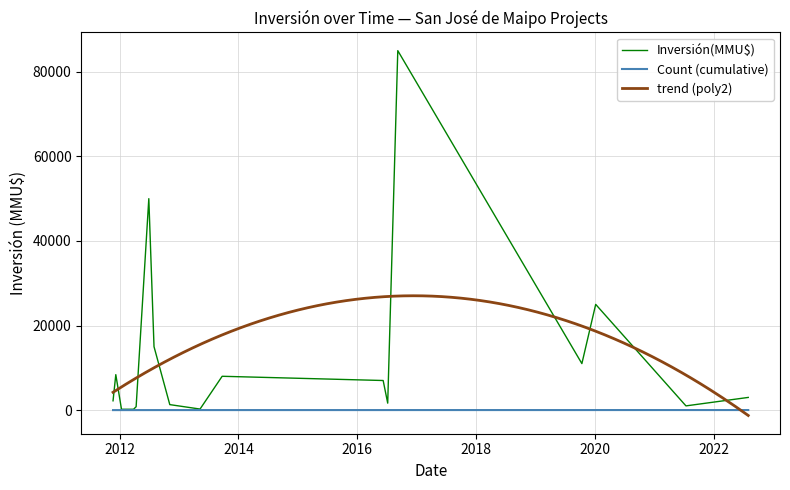

What is the sum of all Count values?

17